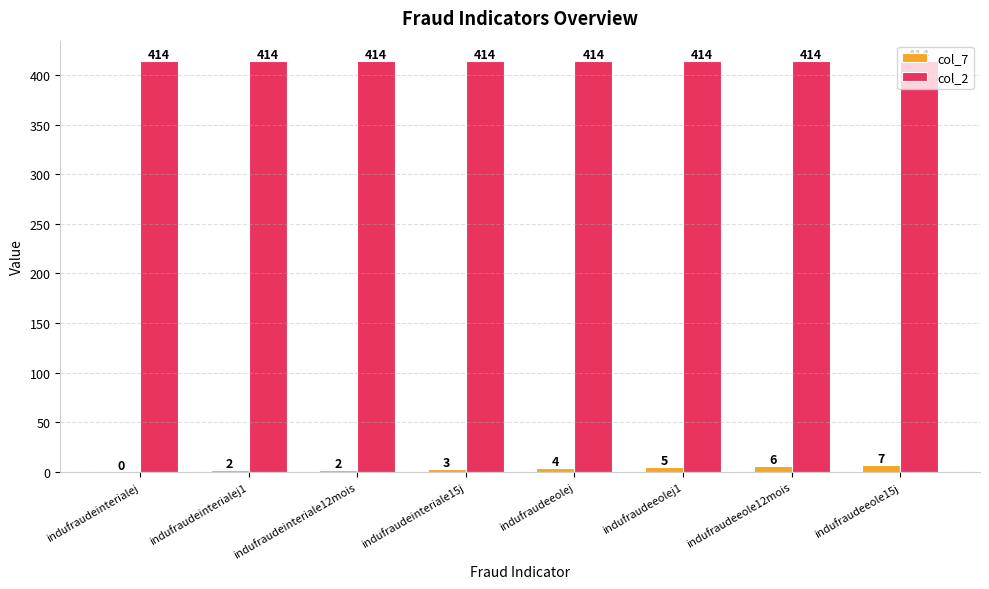

The col_2 series shows 414 at indufraudeinteriale12mois. True or false?

True